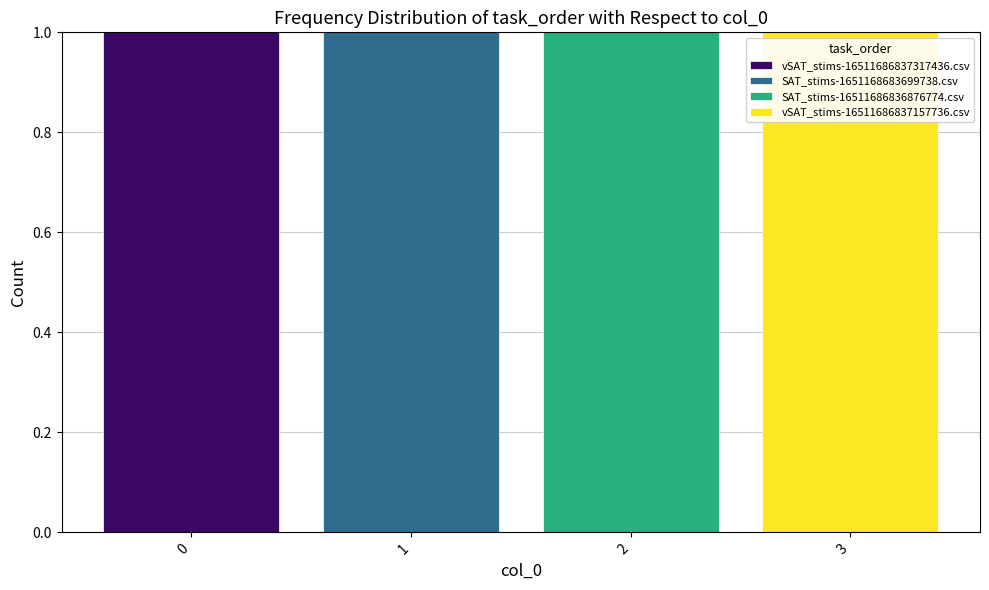

What is the total value across all series at 0?

1